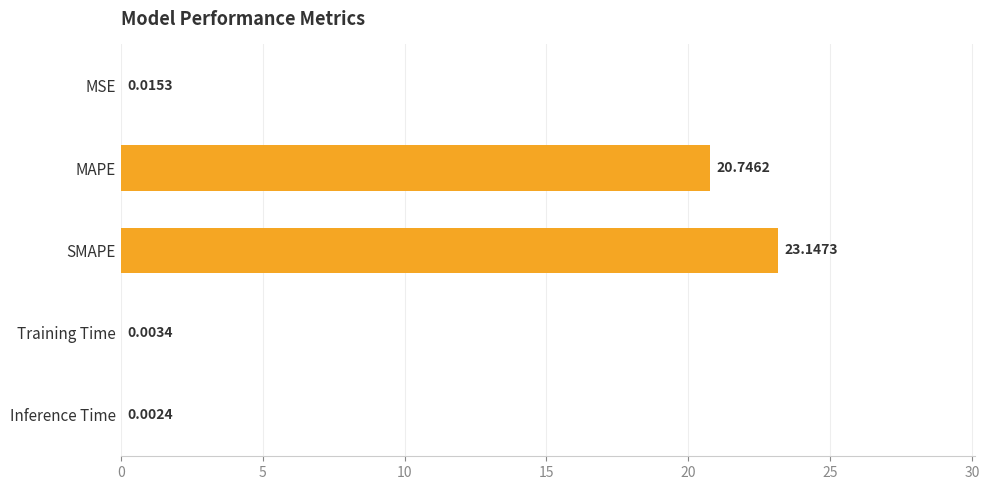

At which label is the value closest to 11?

MAPE